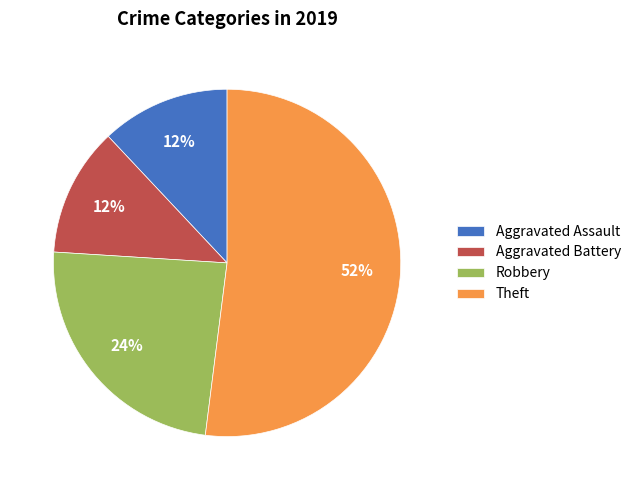

Which category has the biggest portion of the pie?

Theft